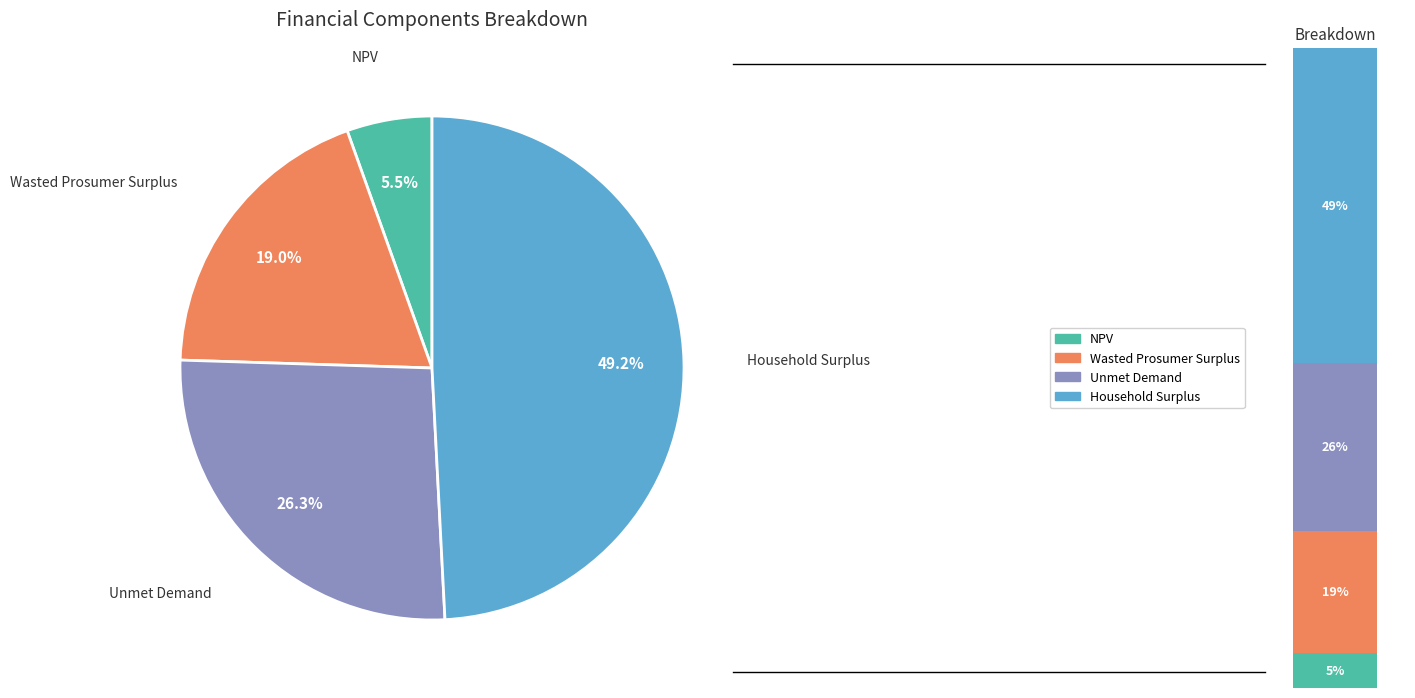

Which category has the smallest portion of the pie?

NPV